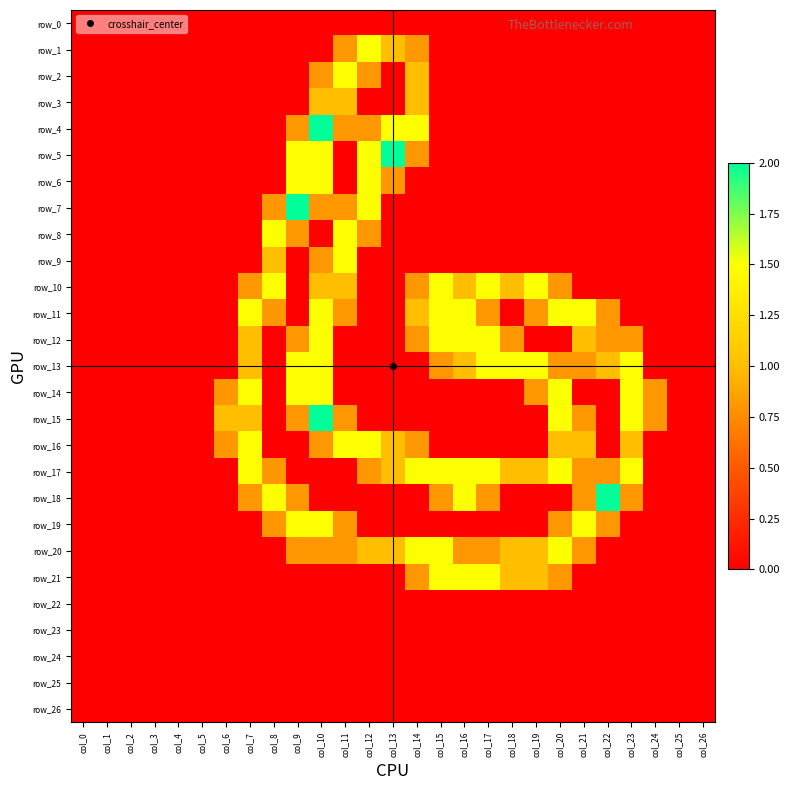

Reading right to left, what are all the values shown in this chart?

row_0: col_26=0.0	col_25=0.0	col_24=0.0	col_23=0.0	col_22=0.0	col_21=0.0	col_20=0.0	col_19=0.0	col_18=0.0	col_17=0.0	col_16=0.0	col_15=0.0	col_14=0.0	col_13=0.0	col_12=0.0	col_11=0.0	col_10=0.0	col_9=0.0	col_8=0.0	col_7=0.0	col_6=0.0	col_5=0.0	col_4=0.0	col_3=0.0	col_2=0.0	col_1=0.0	col_0=0.0
row_1: col_26=0.0	col_25=0.0	col_24=0.0	col_23=0.0	col_22=0.0	col_21=0.0	col_20=0.0	col_19=0.0	col_18=0.0	col_17=0.0	col_16=0.0	col_15=0.0	col_14=0.8	col_13=1.0	col_12=1.5	col_11=0.8	col_10=0.0	col_9=0.0	col_8=0.0	col_7=0.0	col_6=0.0	col_5=0.0	col_4=0.0	col_3=0.0	col_2=0.0	col_1=0.0	col_0=0.0
row_2: col_26=0.0	col_25=0.0	col_24=0.0	col_23=0.0	col_22=0.0	col_21=0.0	col_20=0.0	col_19=0.0	col_18=0.0	col_17=0.0	col_16=0.0	col_15=0.0	col_14=1.0	col_13=0.0	col_12=0.8	col_11=1.5	col_10=0.8	col_9=0.0	col_8=0.0	col_7=0.0	col_6=0.0	col_5=0.0	col_4=0.0	col_3=0.0	col_2=0.0	col_1=0.0	col_0=0.0
row_3: col_26=0.0	col_25=0.0	col_24=0.0	col_23=0.0	col_22=0.0	col_21=0.0	col_20=0.0	col_19=0.0	col_18=0.0	col_17=0.0	col_16=0.0	col_15=0.0	col_14=1.0	col_13=0.0	col_12=0.0	col_11=1.0	col_10=1.0	col_9=0.0	col_8=0.0	col_7=0.0	col_6=0.0	col_5=0.0	col_4=0.0	col_3=0.0	col_2=0.0	col_1=0.0	col_0=0.0
row_4: col_26=0.0	col_25=0.0	col_24=0.0	col_23=0.0	col_22=0.0	col_21=0.0	col_20=0.0	col_19=0.0	col_18=0.0	col_17=0.0	col_16=0.0	col_15=0.0	col_14=1.5	col_13=1.5	col_12=0.8	col_11=0.8	col_10=2.0	col_9=0.8	col_8=0.0	col_7=0.0	col_6=0.0	col_5=0.0	col_4=0.0	col_3=0.0	col_2=0.0	col_1=0.0	col_0=0.0
row_5: col_26=0.0	col_25=0.0	col_24=0.0	col_23=0.0	col_22=0.0	col_21=0.0	col_20=0.0	col_19=0.0	col_18=0.0	col_17=0.0	col_16=0.0	col_15=0.0	col_14=0.8	col_13=2.0	col_12=1.5	col_11=0.0	col_10=1.5	col_9=1.5	col_8=0.0	col_7=0.0	col_6=0.0	col_5=0.0	col_4=0.0	col_3=0.0	col_2=0.0	col_1=0.0	col_0=0.0
row_6: col_26=0.0	col_25=0.0	col_24=0.0	col_23=0.0	col_22=0.0	col_21=0.0	col_20=0.0	col_19=0.0	col_18=0.0	col_17=0.0	col_16=0.0	col_15=0.0	col_14=0.0	col_13=0.8	col_12=1.5	col_11=0.0	col_10=1.5	col_9=1.5	col_8=0.0	col_7=0.0	col_6=0.0	col_5=0.0	col_4=0.0	col_3=0.0	col_2=0.0	col_1=0.0	col_0=0.0
row_7: col_26=0.0	col_25=0.0	col_24=0.0	col_23=0.0	col_22=0.0	col_21=0.0	col_20=0.0	col_19=0.0	col_18=0.0	col_17=0.0	col_16=0.0	col_15=0.0	col_14=0.0	col_13=0.0	col_12=1.5	col_11=0.8	col_10=0.8	col_9=2.0	col_8=0.8	col_7=0.0	col_6=0.0	col_5=0.0	col_4=0.0	col_3=0.0	col_2=0.0	col_1=0.0	col_0=0.0
row_8: col_26=0.0	col_25=0.0	col_24=0.0	col_23=0.0	col_22=0.0	col_21=0.0	col_20=0.0	col_19=0.0	col_18=0.0	col_17=0.0	col_16=0.0	col_15=0.0	col_14=0.0	col_13=0.0	col_12=0.8	col_11=1.5	col_10=0.0	col_9=0.8	col_8=1.5	col_7=0.0	col_6=0.0	col_5=0.0	col_4=0.0	col_3=0.0	col_2=0.0	col_1=0.0	col_0=0.0
row_9: col_26=0.0	col_25=0.0	col_24=0.0	col_23=0.0	col_22=0.0	col_21=0.0	col_20=0.0	col_19=0.0	col_18=0.0	col_17=0.0	col_16=0.0	col_15=0.0	col_14=0.0	col_13=0.0	col_12=0.0	col_11=1.5	col_10=0.8	col_9=0.0	col_8=1.0	col_7=0.0	col_6=0.0	col_5=0.0	col_4=0.0	col_3=0.0	col_2=0.0	col_1=0.0	col_0=0.0
row_10: col_26=0.0	col_25=0.0	col_24=0.0	col_23=0.0	col_22=0.0	col_21=0.0	col_20=0.8	col_19=1.5	col_18=1.0	col_17=1.5	col_16=1.0	col_15=1.5	col_14=0.8	col_13=0.0	col_12=0.0	col_11=1.0	col_10=1.0	col_9=0.0	col_8=1.5	col_7=0.8	col_6=0.0	col_5=0.0	col_4=0.0	col_3=0.0	col_2=0.0	col_1=0.0	col_0=0.0
row_11: col_26=0.0	col_25=0.0	col_24=0.0	col_23=0.0	col_22=0.8	col_21=1.5	col_20=1.5	col_19=0.8	col_18=0.0	col_17=0.8	col_16=1.5	col_15=1.5	col_14=1.0	col_13=0.0	col_12=0.0	col_11=0.8	col_10=1.5	col_9=0.0	col_8=0.8	col_7=1.5	col_6=0.0	col_5=0.0	col_4=0.0	col_3=0.0	col_2=0.0	col_1=0.0	col_0=0.0
row_12: col_26=0.0	col_25=0.0	col_24=0.0	col_23=0.8	col_22=0.8	col_21=1.0	col_20=0.0	col_19=0.0	col_18=0.8	col_17=1.5	col_16=1.5	col_15=1.5	col_14=0.8	col_13=0.0	col_12=0.0	col_11=0.0	col_10=1.5	col_9=0.8	col_8=0.0	col_7=1.0	col_6=0.0	col_5=0.0	col_4=0.0	col_3=0.0	col_2=0.0	col_1=0.0	col_0=0.0
row_13: col_26=0.0	col_25=0.0	col_24=0.0	col_23=1.5	col_22=1.0	col_21=0.8	col_20=0.8	col_19=1.5	col_18=1.5	col_17=1.5	col_16=1.0	col_15=0.8	col_14=0.0	col_13=0.0	col_12=0.0	col_11=0.0	col_10=1.5	col_9=1.5	col_8=0.0	col_7=1.0	col_6=0.0	col_5=0.0	col_4=0.0	col_3=0.0	col_2=0.0	col_1=0.0	col_0=0.0
row_14: col_26=0.0	col_25=0.0	col_24=0.8	col_23=1.5	col_22=0.0	col_21=0.0	col_20=1.5	col_19=0.8	col_18=0.0	col_17=0.0	col_16=0.0	col_15=0.0	col_14=0.0	col_13=0.0	col_12=0.0	col_11=0.0	col_10=1.5	col_9=1.5	col_8=0.0	col_7=1.5	col_6=0.8	col_5=0.0	col_4=0.0	col_3=0.0	col_2=0.0	col_1=0.0	col_0=0.0
row_15: col_26=0.0	col_25=0.0	col_24=0.8	col_23=1.5	col_22=0.0	col_21=0.8	col_20=1.5	col_19=0.0	col_18=0.0	col_17=0.0	col_16=0.0	col_15=0.0	col_14=0.0	col_13=0.0	col_12=0.0	col_11=0.8	col_10=2.0	col_9=0.8	col_8=0.0	col_7=1.0	col_6=1.0	col_5=0.0	col_4=0.0	col_3=0.0	col_2=0.0	col_1=0.0	col_0=0.0
row_16: col_26=0.0	col_25=0.0	col_24=0.0	col_23=1.0	col_22=0.0	col_21=1.0	col_20=1.0	col_19=0.0	col_18=0.0	col_17=0.0	col_16=0.0	col_15=0.0	col_14=0.8	col_13=1.0	col_12=1.5	col_11=1.5	col_10=0.8	col_9=0.0	col_8=0.0	col_7=1.5	col_6=0.8	col_5=0.0	col_4=0.0	col_3=0.0	col_2=0.0	col_1=0.0	col_0=0.0
row_17: col_26=0.0	col_25=0.0	col_24=0.0	col_23=1.5	col_22=0.8	col_21=0.8	col_20=1.5	col_19=1.0	col_18=1.0	col_17=1.5	col_16=1.5	col_15=1.5	col_14=1.5	col_13=1.0	col_12=0.8	col_11=0.0	col_10=0.0	col_9=0.0	col_8=0.8	col_7=1.5	col_6=0.0	col_5=0.0	col_4=0.0	col_3=0.0	col_2=0.0	col_1=0.0	col_0=0.0
row_18: col_26=0.0	col_25=0.0	col_24=0.0	col_23=0.8	col_22=2.0	col_21=0.8	col_20=0.0	col_19=0.0	col_18=0.0	col_17=0.8	col_16=1.5	col_15=0.8	col_14=0.0	col_13=0.0	col_12=0.0	col_11=0.0	col_10=0.0	col_9=0.8	col_8=1.5	col_7=0.8	col_6=0.0	col_5=0.0	col_4=0.0	col_3=0.0	col_2=0.0	col_1=0.0	col_0=0.0
row_19: col_26=0.0	col_25=0.0	col_24=0.0	col_23=0.0	col_22=0.8	col_21=1.5	col_20=0.8	col_19=0.0	col_18=0.0	col_17=0.0	col_16=0.0	col_15=0.0	col_14=0.0	col_13=0.0	col_12=0.0	col_11=0.8	col_10=1.5	col_9=1.5	col_8=0.8	col_7=0.0	col_6=0.0	col_5=0.0	col_4=0.0	col_3=0.0	col_2=0.0	col_1=0.0	col_0=0.0
row_20: col_26=0.0	col_25=0.0	col_24=0.0	col_23=0.0	col_22=0.0	col_21=0.8	col_20=1.5	col_19=1.0	col_18=1.0	col_17=0.8	col_16=0.8	col_15=1.5	col_14=1.5	col_13=1.0	col_12=1.0	col_11=0.8	col_10=0.8	col_9=0.8	col_8=0.0	col_7=0.0	col_6=0.0	col_5=0.0	col_4=0.0	col_3=0.0	col_2=0.0	col_1=0.0	col_0=0.0
row_21: col_26=0.0	col_25=0.0	col_24=0.0	col_23=0.0	col_22=0.0	col_21=0.0	col_20=0.8	col_19=1.0	col_18=1.0	col_17=1.5	col_16=1.5	col_15=1.5	col_14=0.8	col_13=0.0	col_12=0.0	col_11=0.0	col_10=0.0	col_9=0.0	col_8=0.0	col_7=0.0	col_6=0.0	col_5=0.0	col_4=0.0	col_3=0.0	col_2=0.0	col_1=0.0	col_0=0.0
row_22: col_26=0.0	col_25=0.0	col_24=0.0	col_23=0.0	col_22=0.0	col_21=0.0	col_20=0.0	col_19=0.0	col_18=0.0	col_17=0.0	col_16=0.0	col_15=0.0	col_14=0.0	col_13=0.0	col_12=0.0	col_11=0.0	col_10=0.0	col_9=0.0	col_8=0.0	col_7=0.0	col_6=0.0	col_5=0.0	col_4=0.0	col_3=0.0	col_2=0.0	col_1=0.0	col_0=0.0
row_23: col_26=0.0	col_25=0.0	col_24=0.0	col_23=0.0	col_22=0.0	col_21=0.0	col_20=0.0	col_19=0.0	col_18=0.0	col_17=0.0	col_16=0.0	col_15=0.0	col_14=0.0	col_13=0.0	col_12=0.0	col_11=0.0	col_10=0.0	col_9=0.0	col_8=0.0	col_7=0.0	col_6=0.0	col_5=0.0	col_4=0.0	col_3=0.0	col_2=0.0	col_1=0.0	col_0=0.0
row_24: col_26=0.0	col_25=0.0	col_24=0.0	col_23=0.0	col_22=0.0	col_21=0.0	col_20=0.0	col_19=0.0	col_18=0.0	col_17=0.0	col_16=0.0	col_15=0.0	col_14=0.0	col_13=0.0	col_12=0.0	col_11=0.0	col_10=0.0	col_9=0.0	col_8=0.0	col_7=0.0	col_6=0.0	col_5=0.0	col_4=0.0	col_3=0.0	col_2=0.0	col_1=0.0	col_0=0.0
row_25: col_26=0.0	col_25=0.0	col_24=0.0	col_23=0.0	col_22=0.0	col_21=0.0	col_20=0.0	col_19=0.0	col_18=0.0	col_17=0.0	col_16=0.0	col_15=0.0	col_14=0.0	col_13=0.0	col_12=0.0	col_11=0.0	col_10=0.0	col_9=0.0	col_8=0.0	col_7=0.0	col_6=0.0	col_5=0.0	col_4=0.0	col_3=0.0	col_2=0.0	col_1=0.0	col_0=0.0
row_26: col_26=0.0	col_25=0.0	col_24=0.0	col_23=0.0	col_22=0.0	col_21=0.0	col_20=0.0	col_19=0.0	col_18=0.0	col_17=0.0	col_16=0.0	col_15=0.0	col_14=0.0	col_13=0.0	col_12=0.0	col_11=0.0	col_10=0.0	col_9=0.0	col_8=0.0	col_7=0.0	col_6=0.0	col_5=0.0	col_4=0.0	col_3=0.0	col_2=0.0	col_1=0.0	col_0=0.0